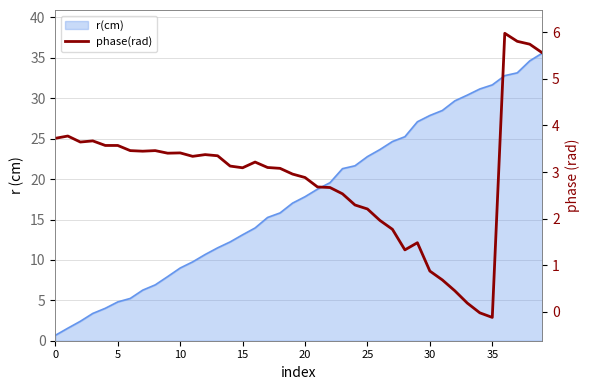

How many values are below zero?

2